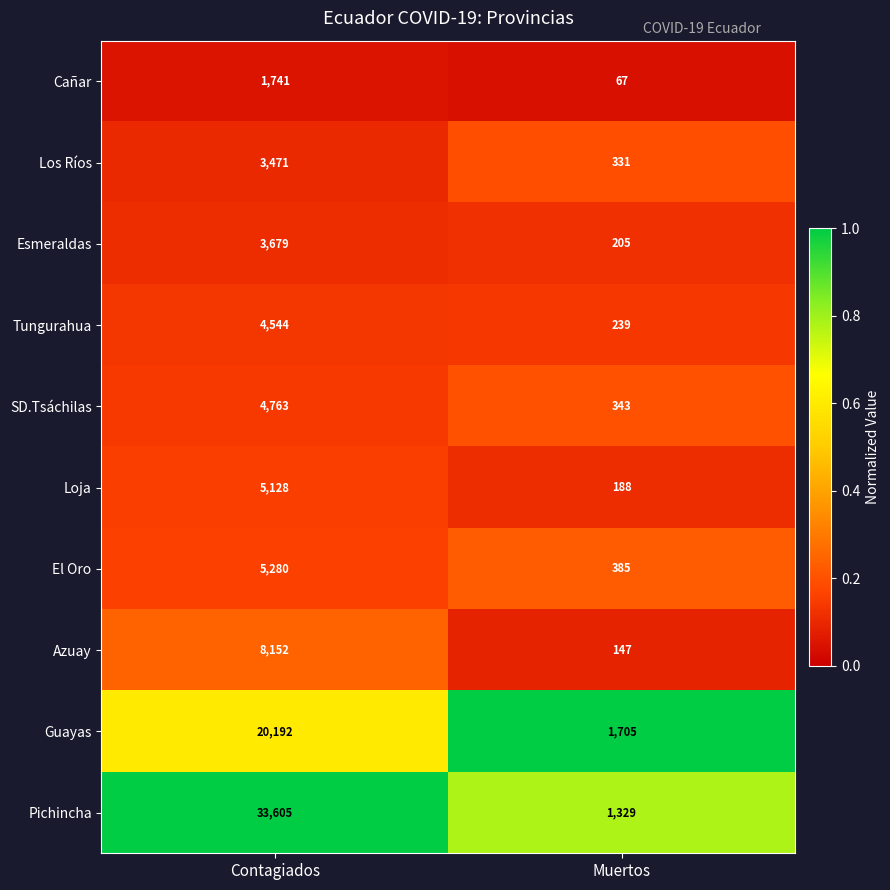

What is the spread (max minus min) of values at Contagiados?

31864